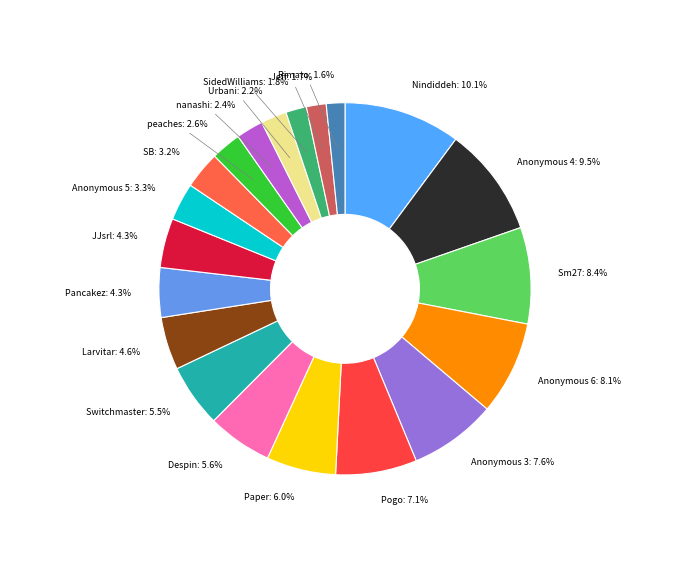

Is it true that nanashi is 2% of the pie?

True